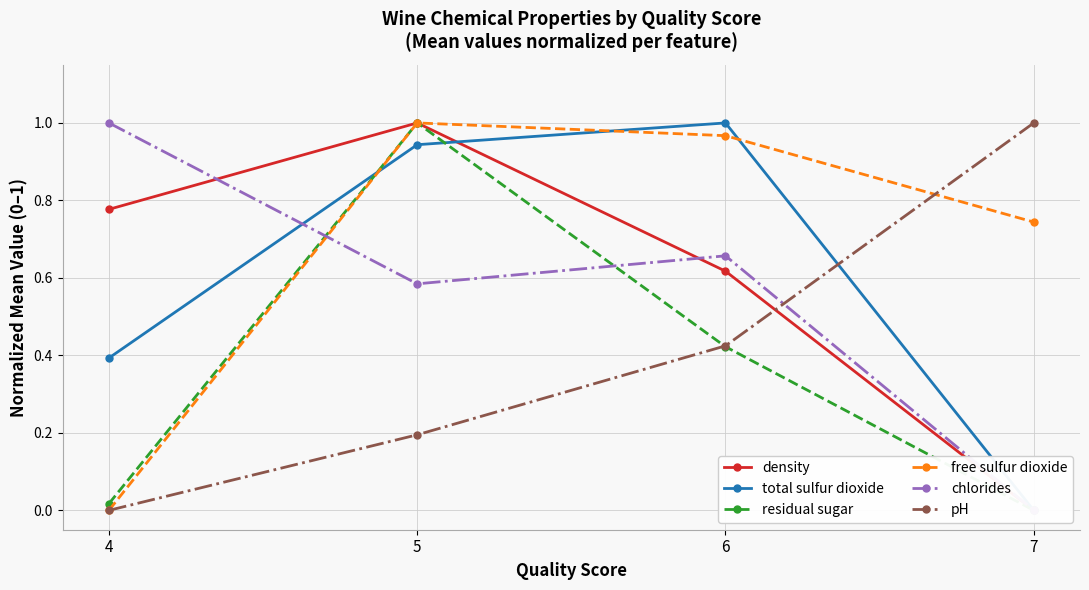

What is the total value across all series at 4?

2.2